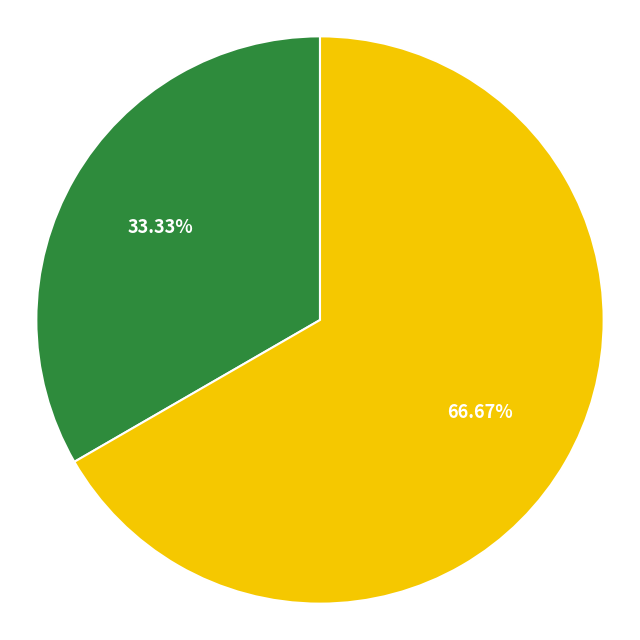

Is there any slice that represents more than half of the pie?

Yes